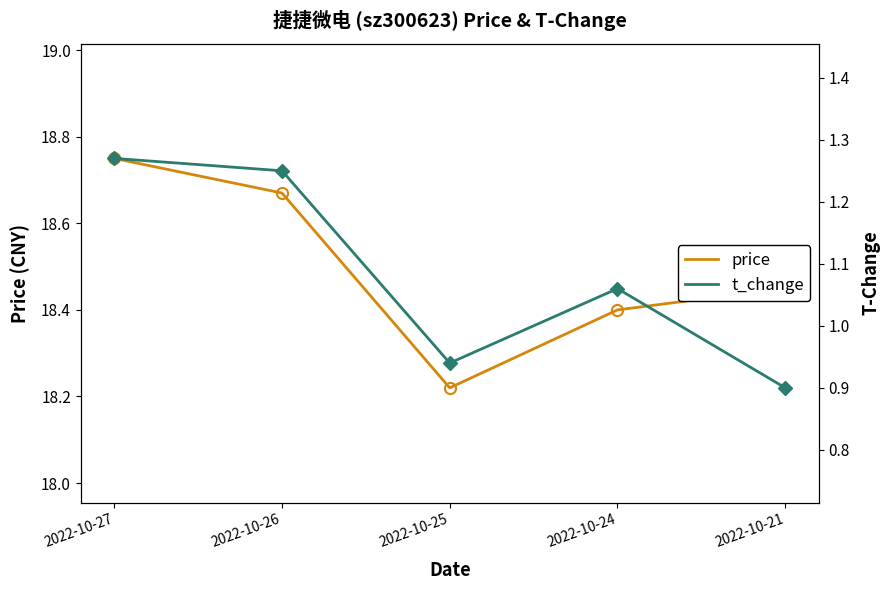

What is the value of the t_change point at the 2nd from the left?

1.2